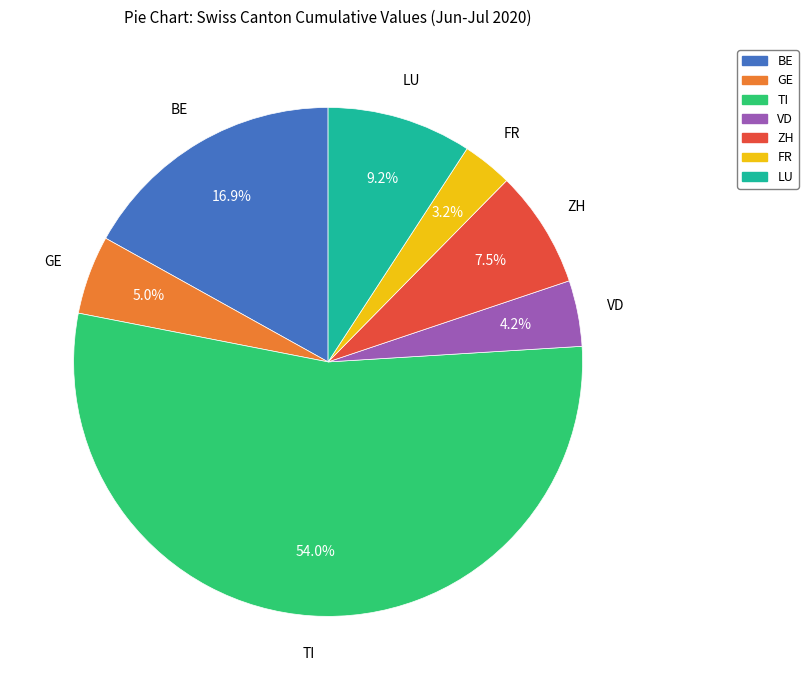

Does any single category account for the majority?

Yes